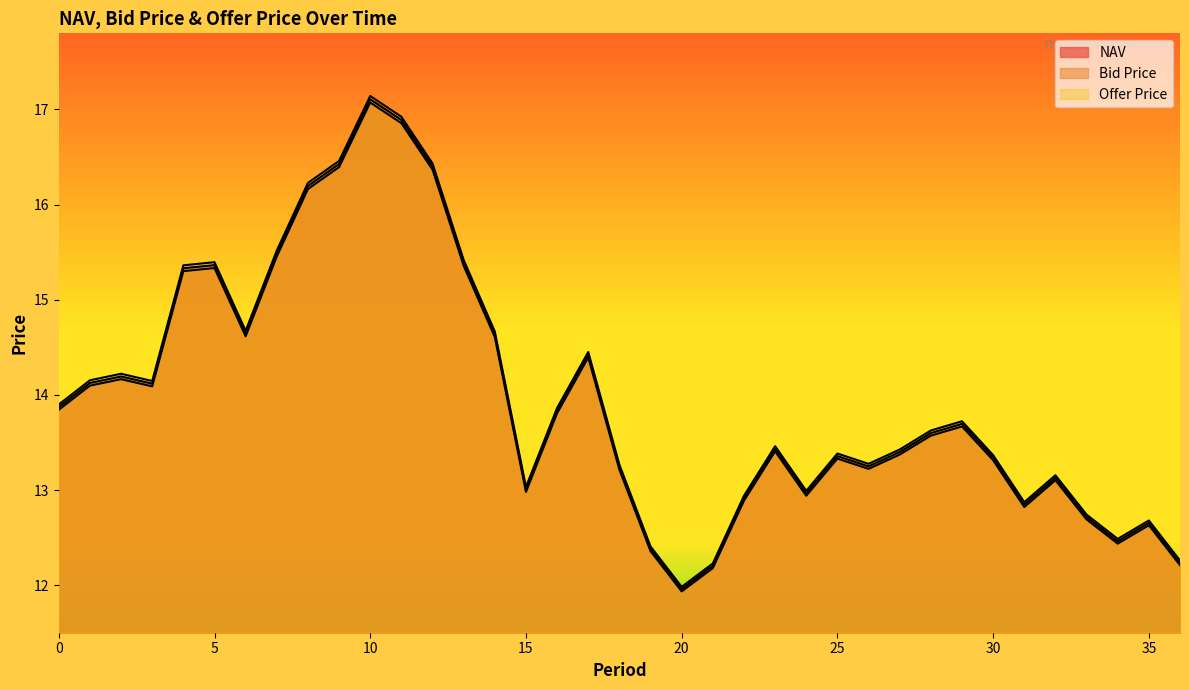

Between 13 and 16, which series saw the biggest shift?

Offer Price